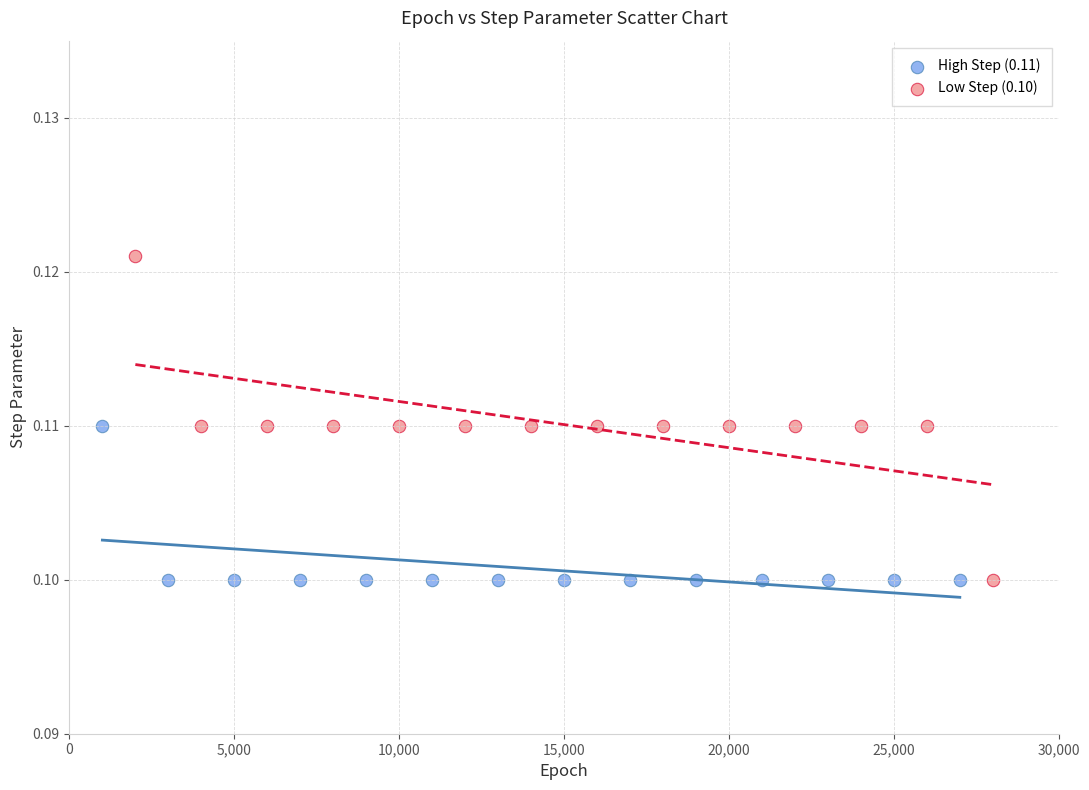

Which series contains the highest Y value?

Low Step (0.10)